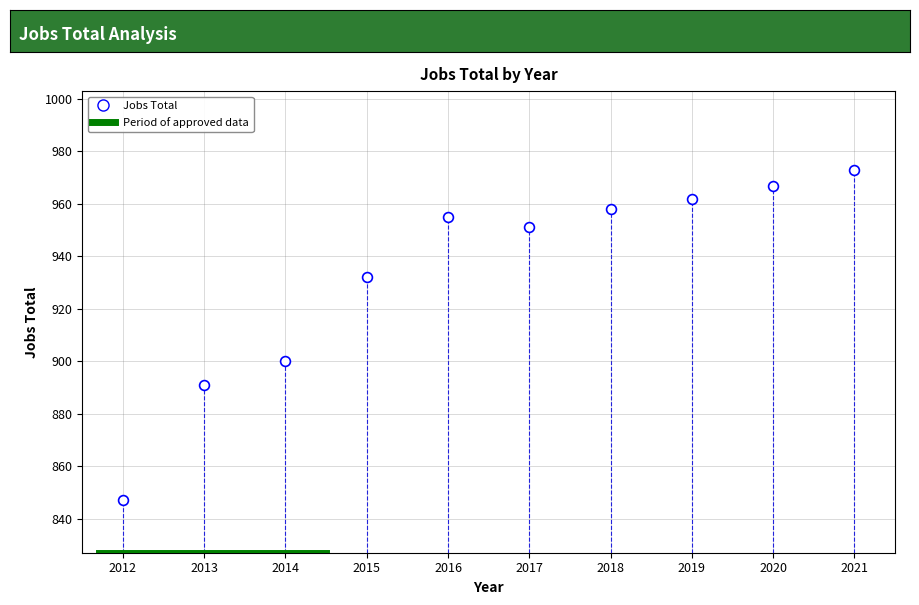

What is the average X value?

2016